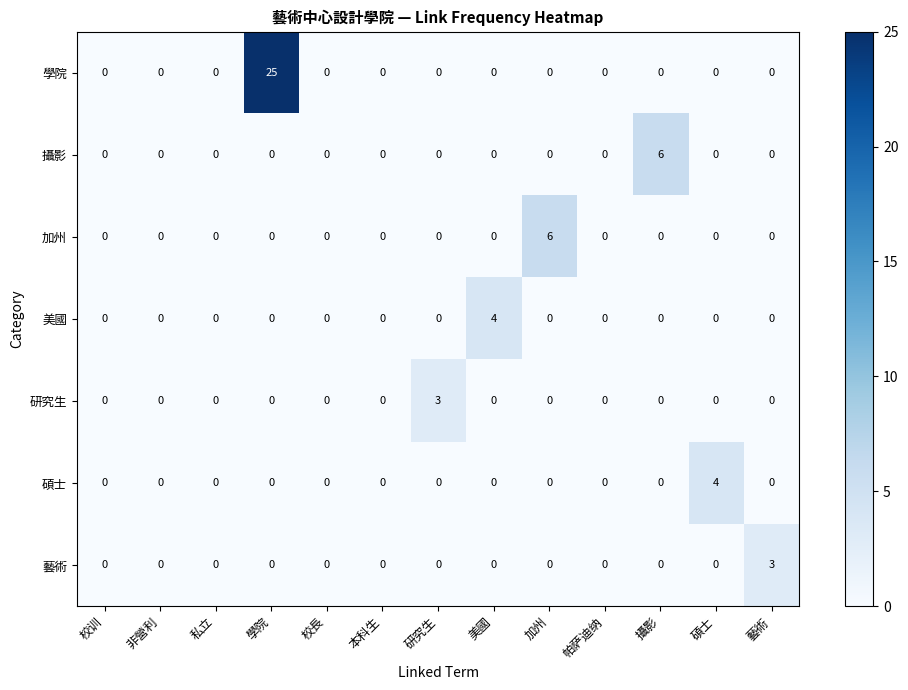

What is the sum of all 碩士 values?

4